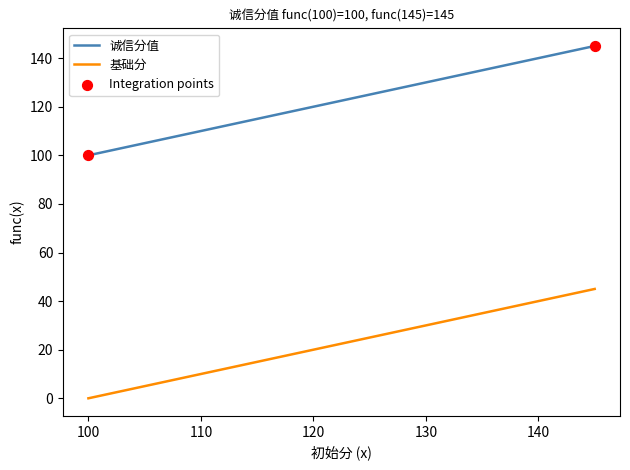

Which series has the largest total across all categories?

诚信分值